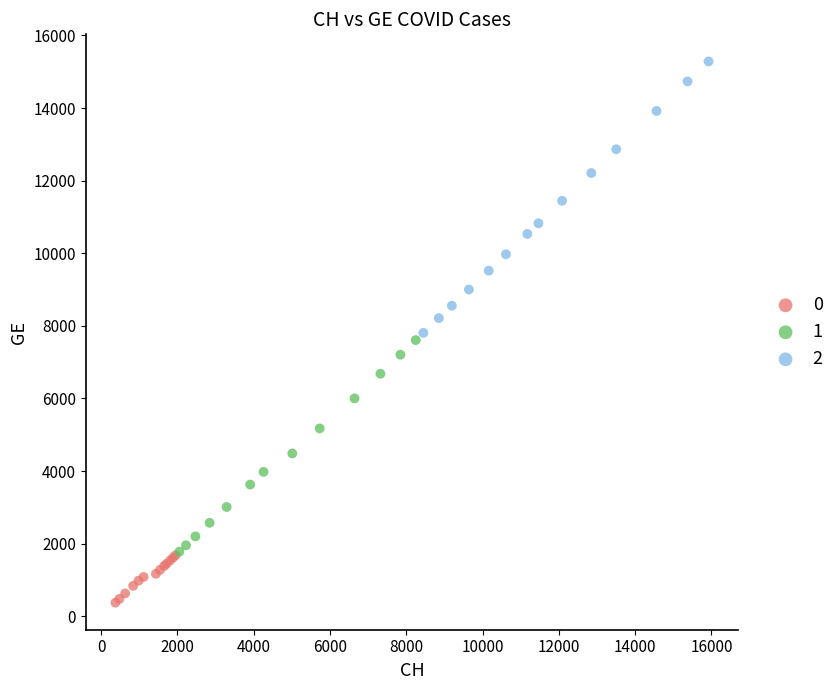

Which series has the widest spread of Y values?

2